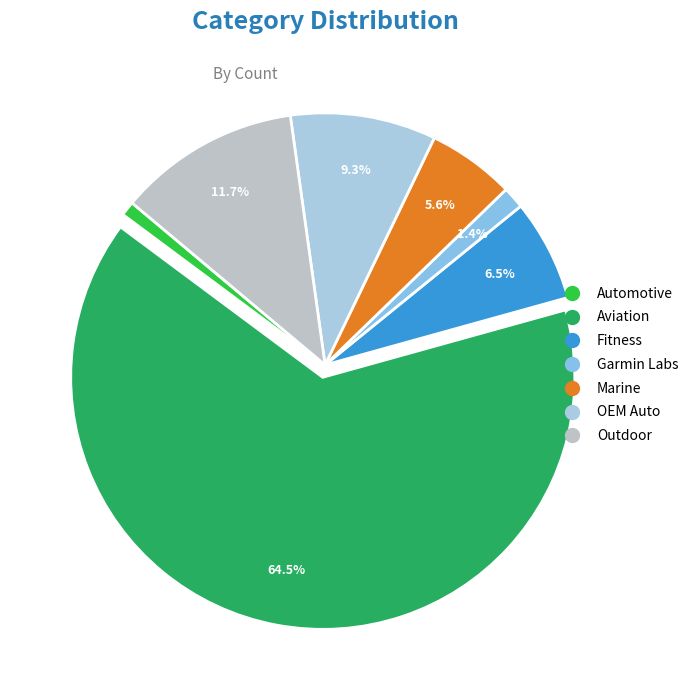

Combined, do Aviation and Automotive account for over 50%?

Yes